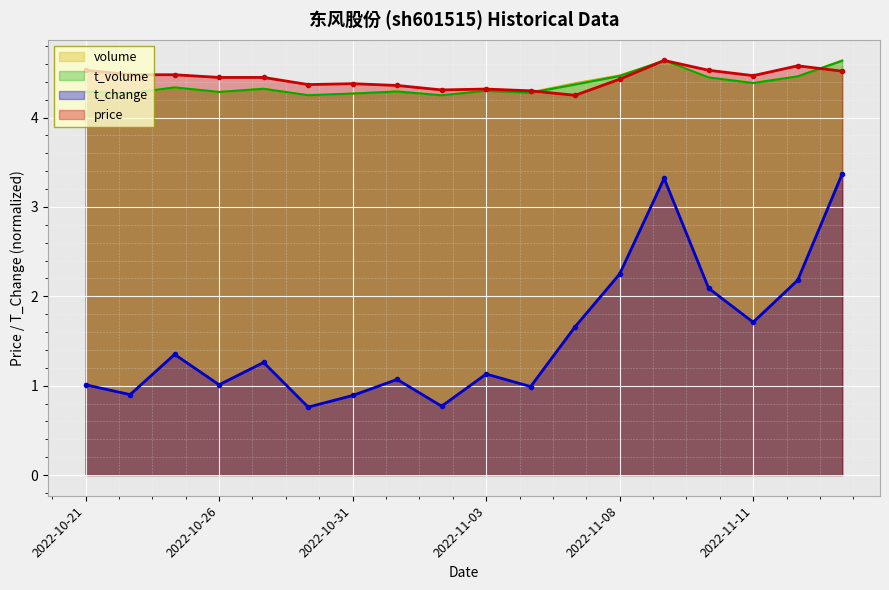

What is the spread (max minus min) of values at 2022-10-31?

3.5